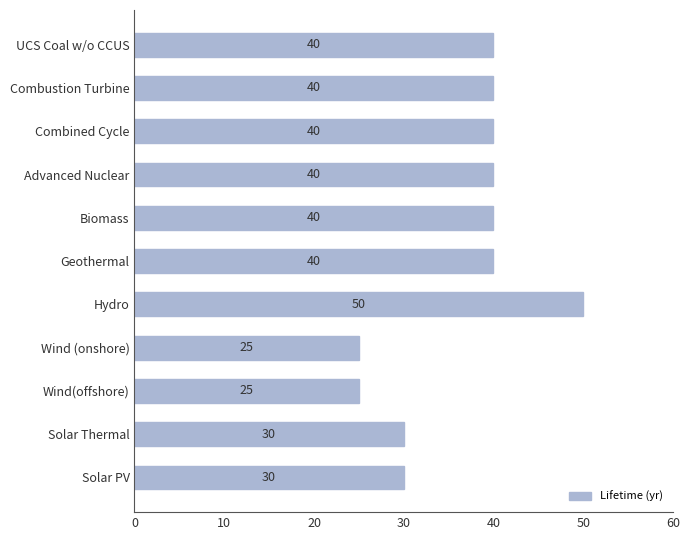

The value at Geothermal is 66. True or false?

False